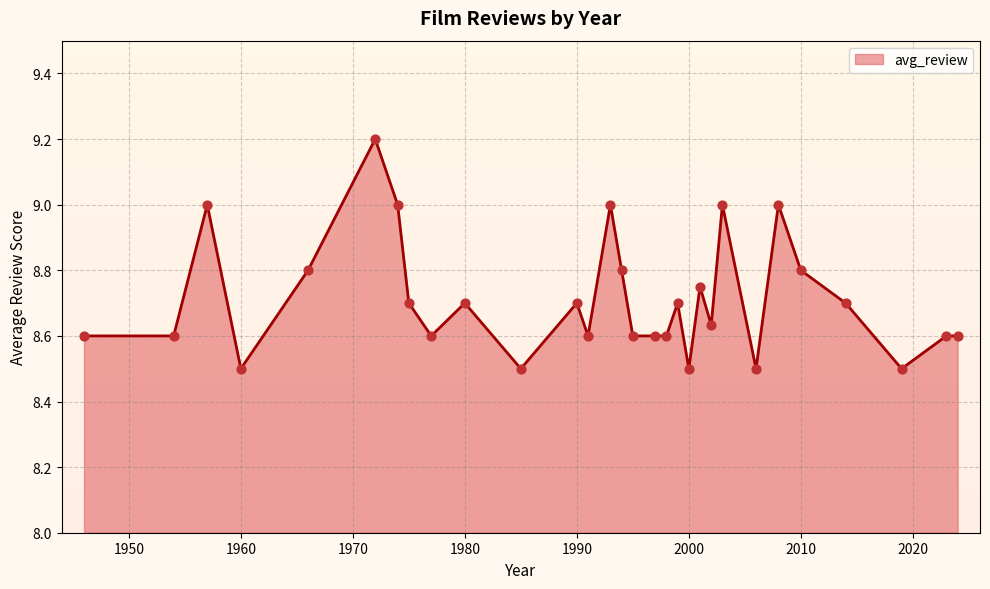

What is the change in value from 1972 to 1954?

-0.6